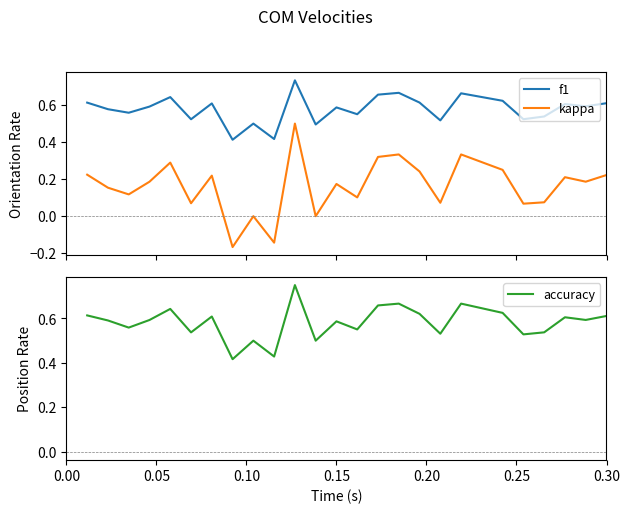

True or false: f1 and kappa cross at least once.

False